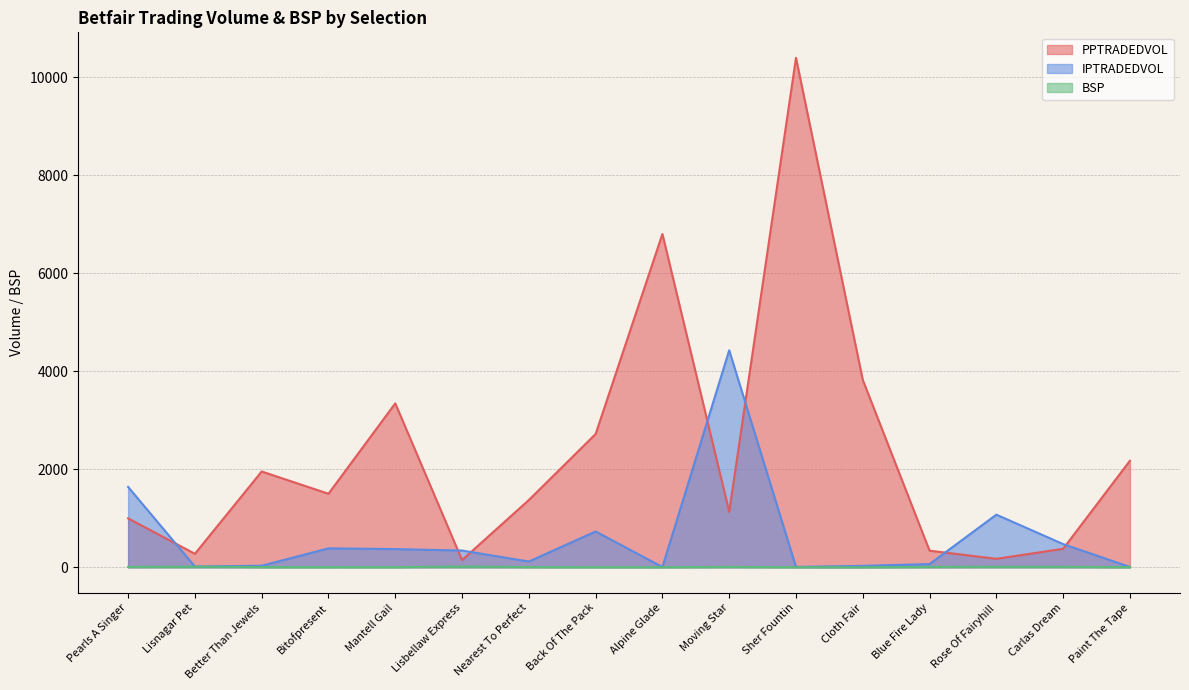

What is the approximate value of PPTRADEDVOL at Lisbellaw Express?

147.4